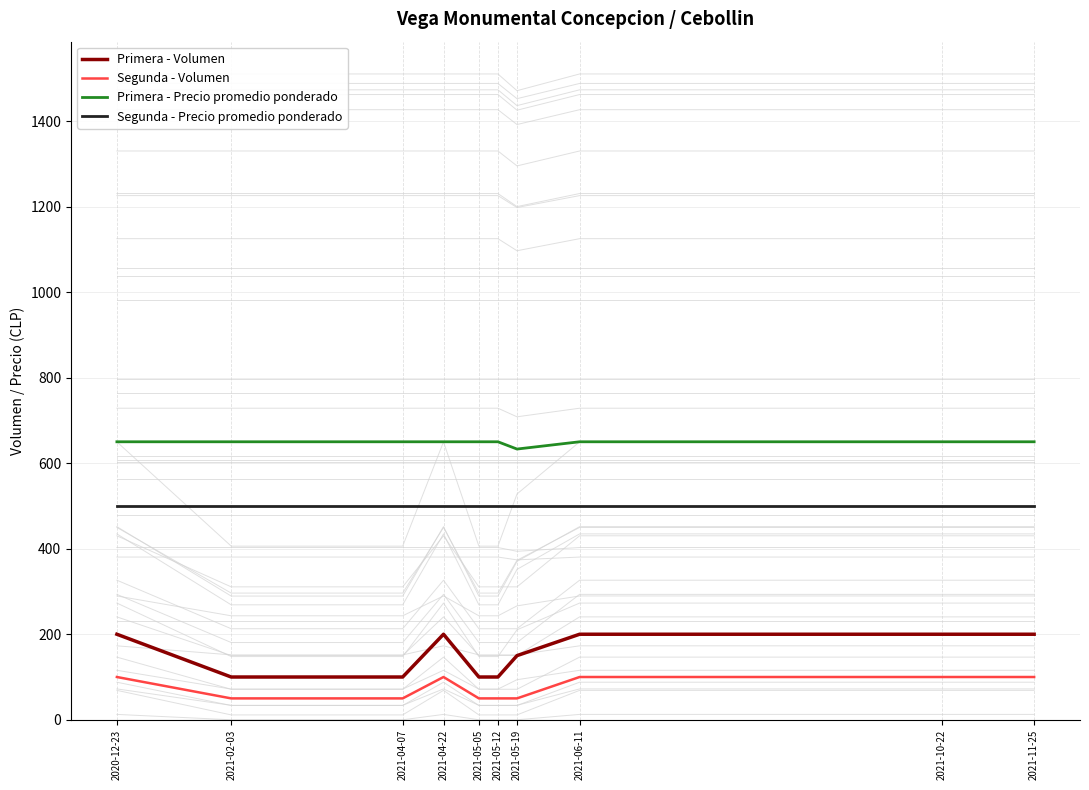

What is the value of the Segunda - Precio promedio ponderado point at the 6th from the left?

500